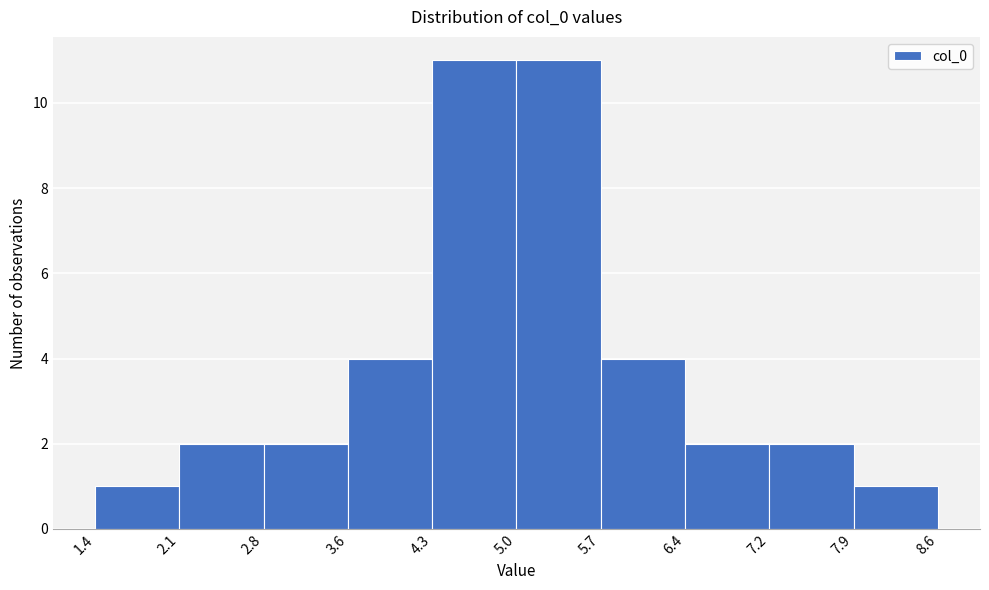

Reading left to right, transcribe this chart: for each bar, give the range it covers on the x-axis and its height. The values are not printed on the chart, so give them approximately, as read against the axis.

1.4 to 2.1: 1
2.1 to 2.8: 2
2.8 to 3.6: 2
3.6 to 4.3: 4
4.3 to 5.0: 11
5.0 to 5.7: 11
5.7 to 6.4: 4
6.4 to 7.2: 2
7.2 to 7.9: 2
7.9 to 8.6: 1